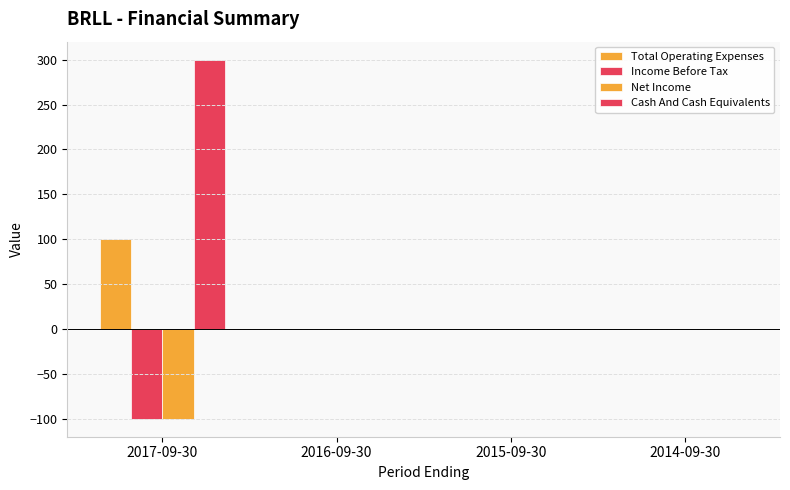

Are the bars horizontal?

No